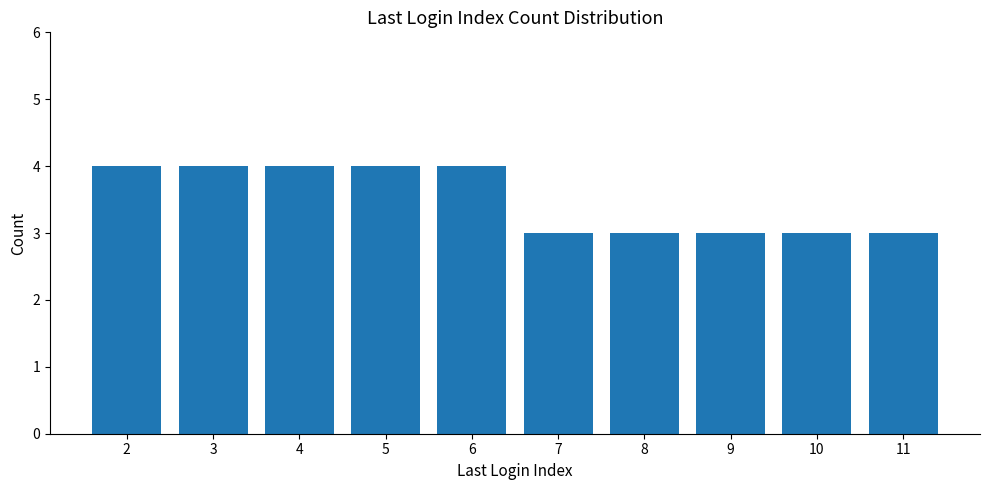

What is the ratio of the value at 5 to the value at 2?

1.0